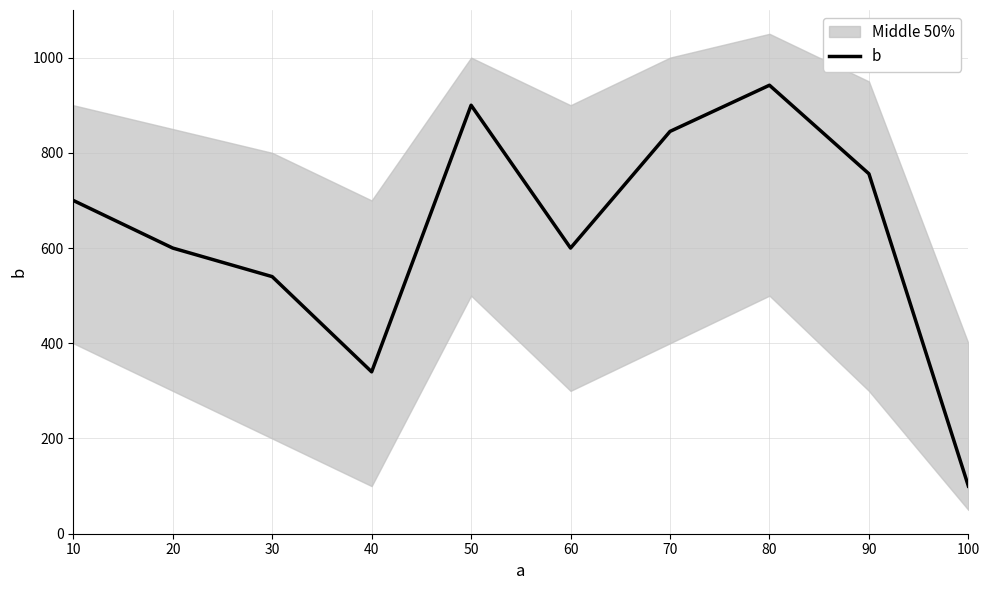

How many lines are shown in the chart?

1